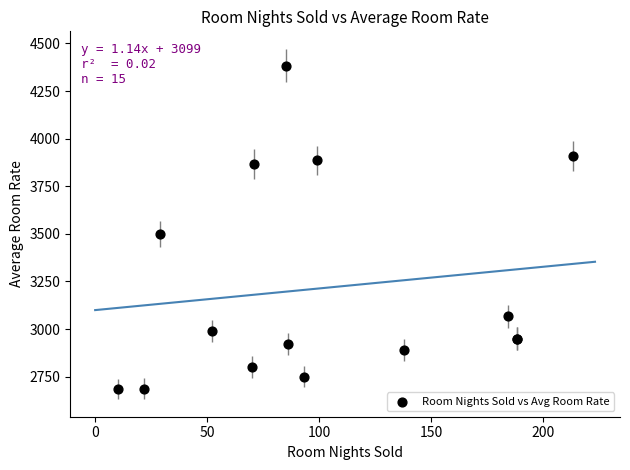

What Y value in the scatter plot is closest to 3534?

3500